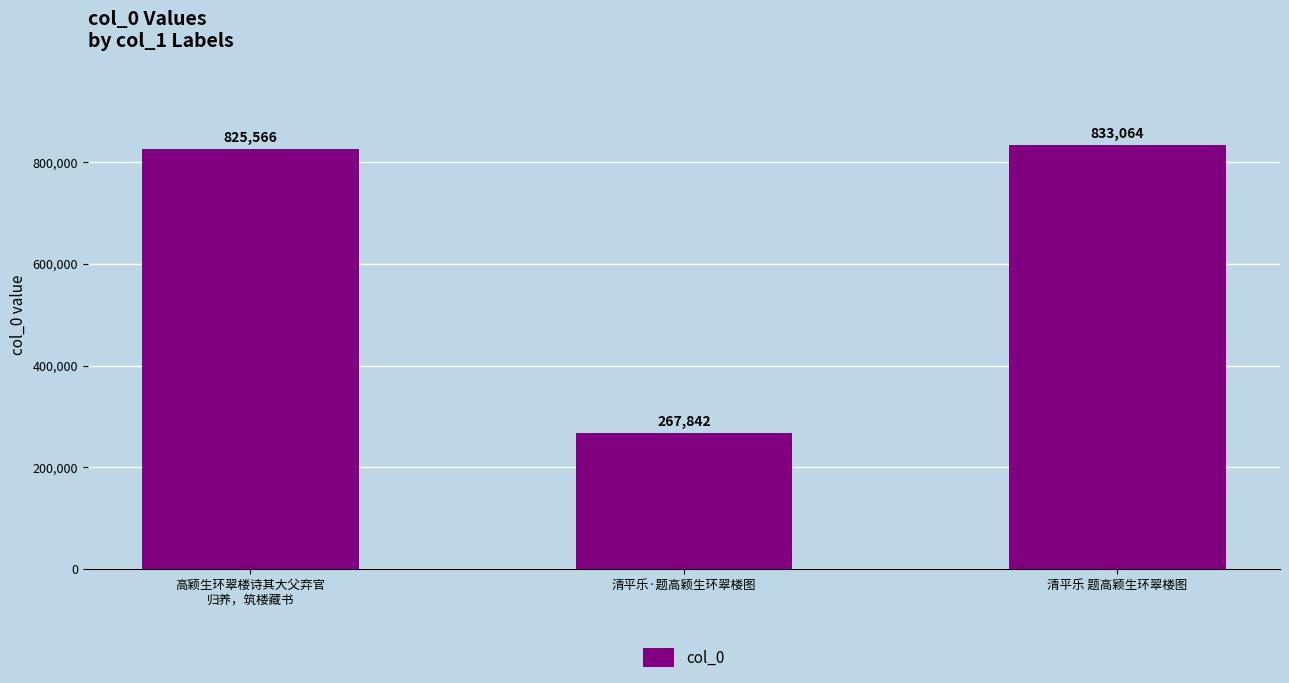

Read the value at 清平乐 题高颖生环翠楼图.

833064